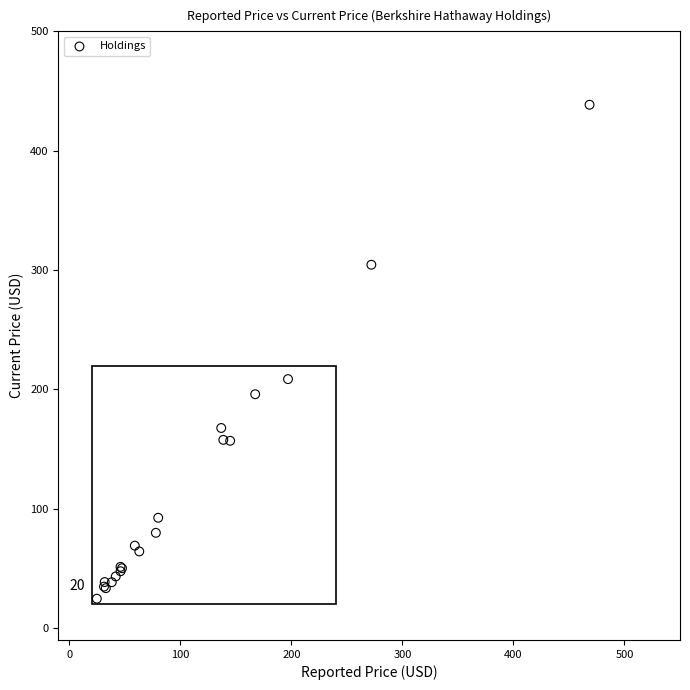

What Y value in the scatter plot is closest to 231?

208.6